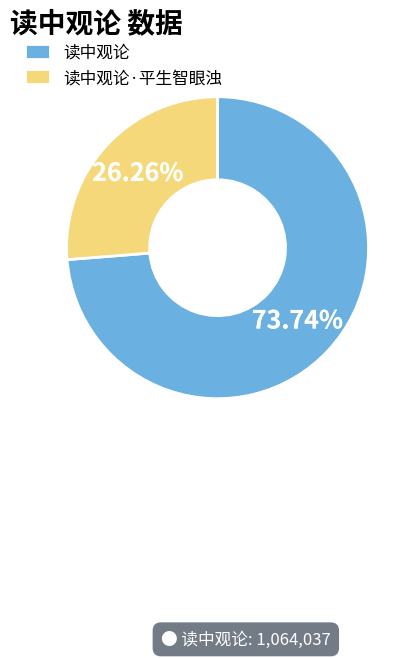

What percentage is the 读中观论·平生智眼浊 slice, to the nearest percent?

26%